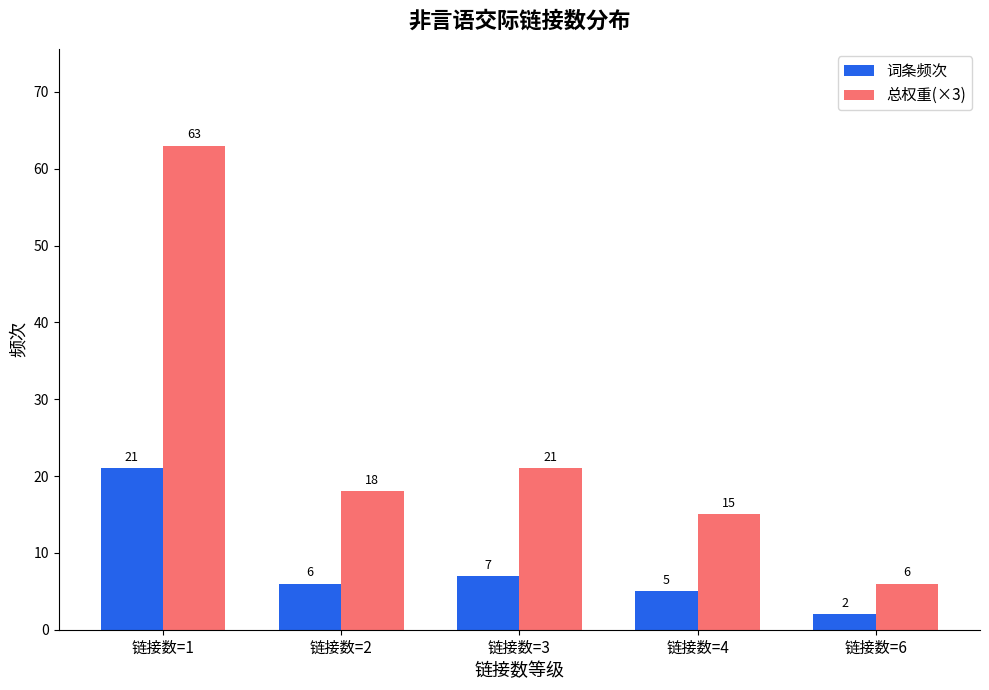

What is the total value across all series at 链接数=6?

8